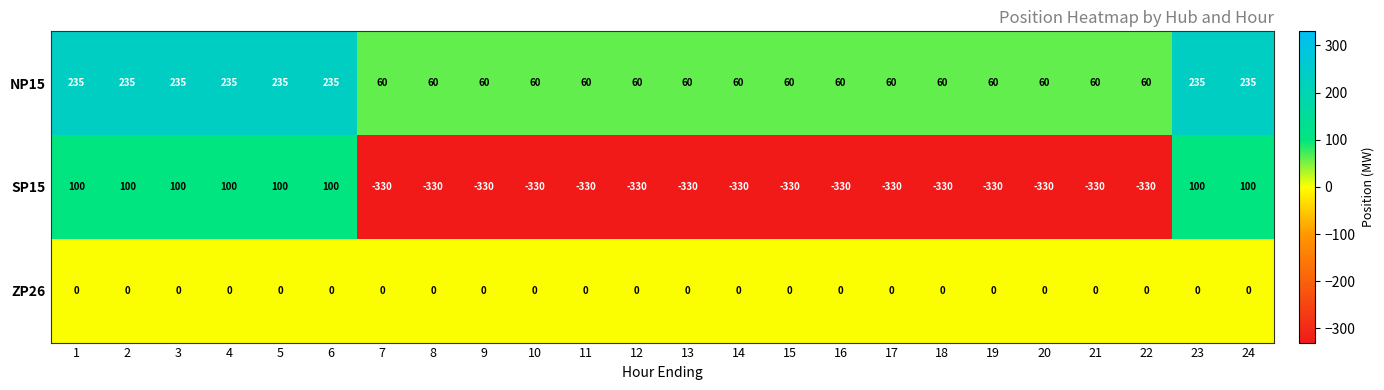

Is the value of SP15 at 14 greater than the value of ZP26 at 16?

No